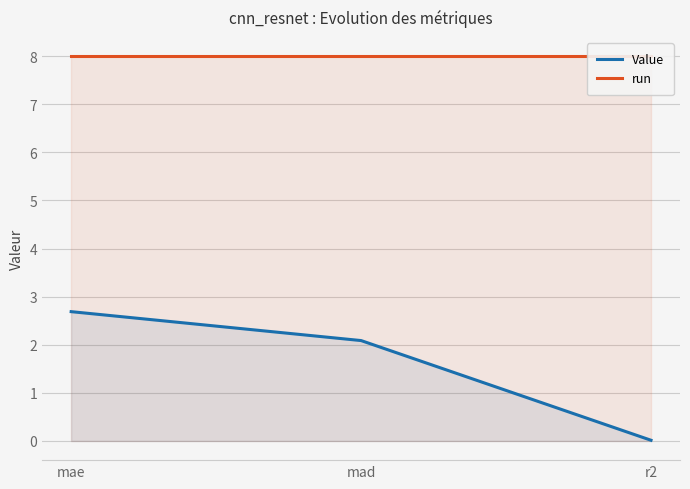

What is the sum of the run values at mad and r2?

16.0